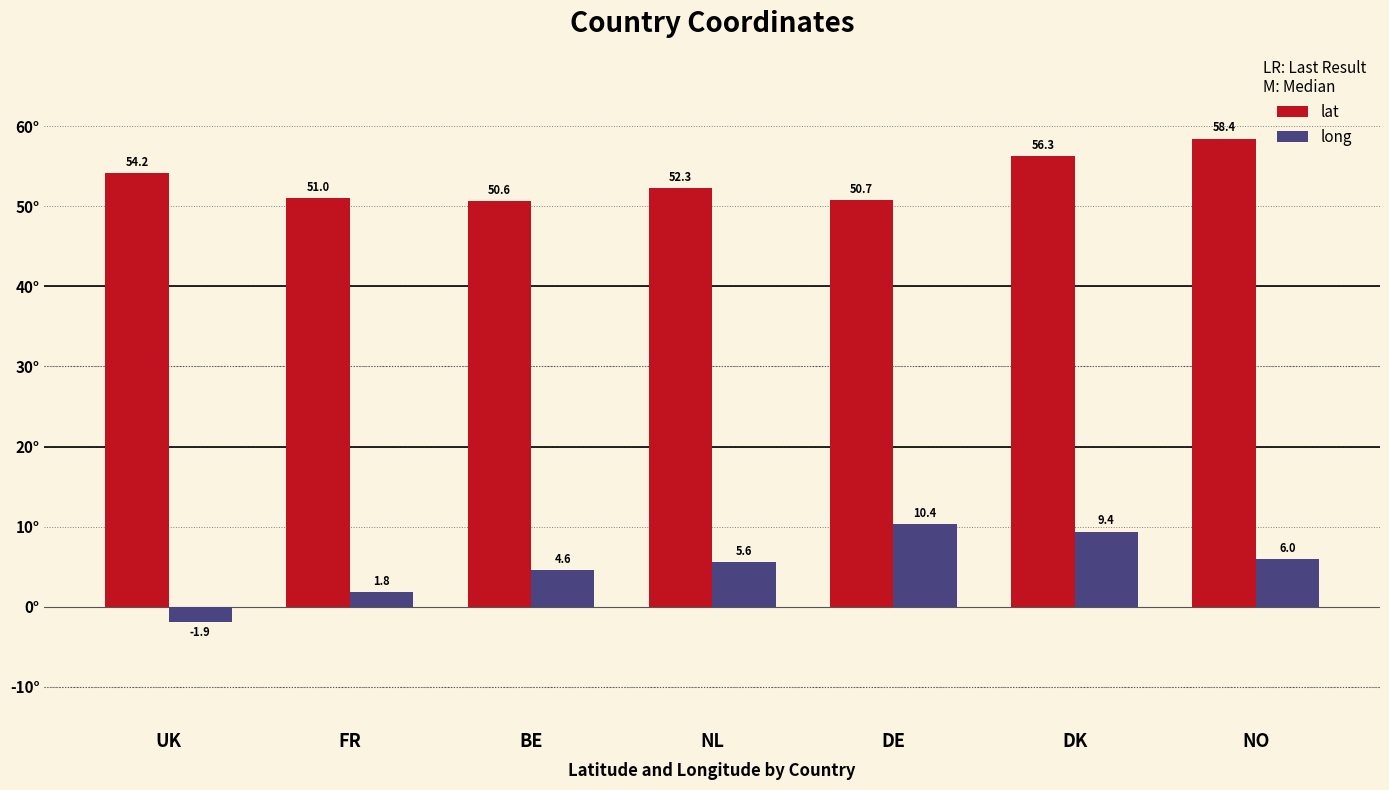

What is the difference between the highest and lowest values at NO?

52.4